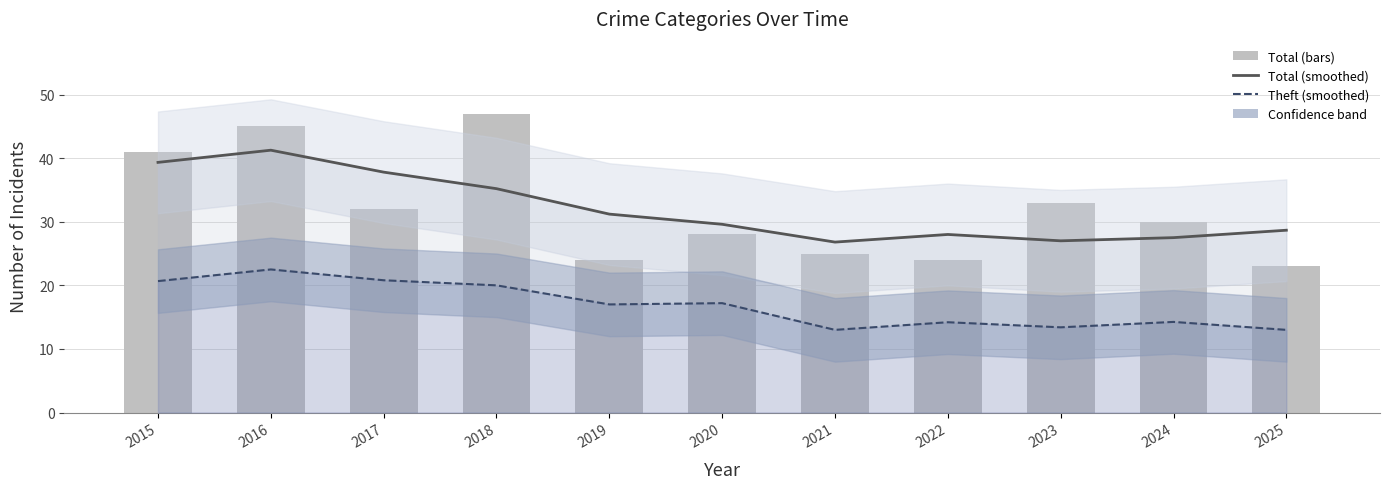

Are the bars horizontal?

No